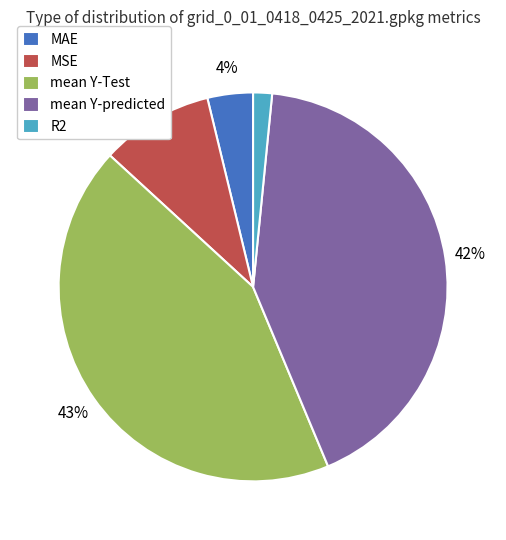

Between R2 and mean Y-Test, which is larger?

mean Y-Test